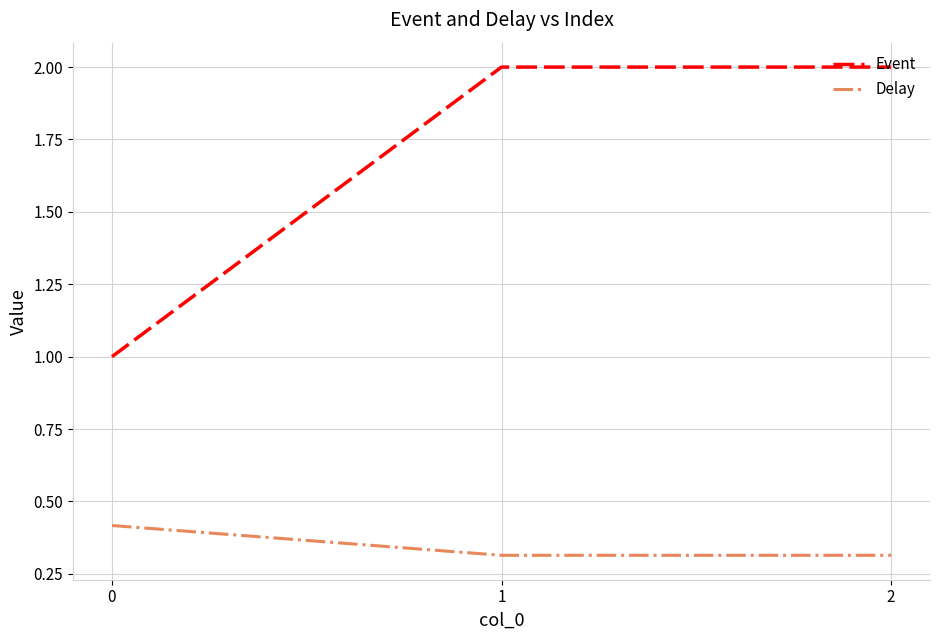

What is the average value of the Delay series?

0.3